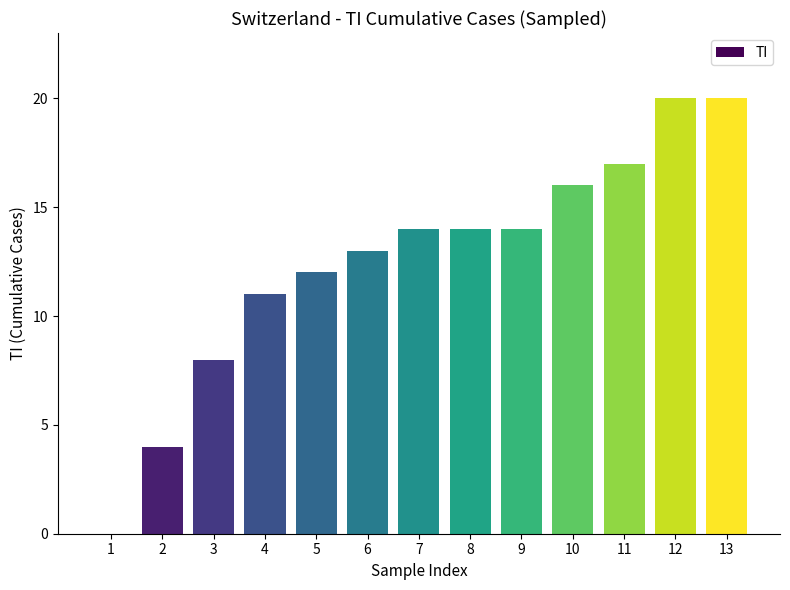

What is the approximate value at 7, to the nearest 5?

15